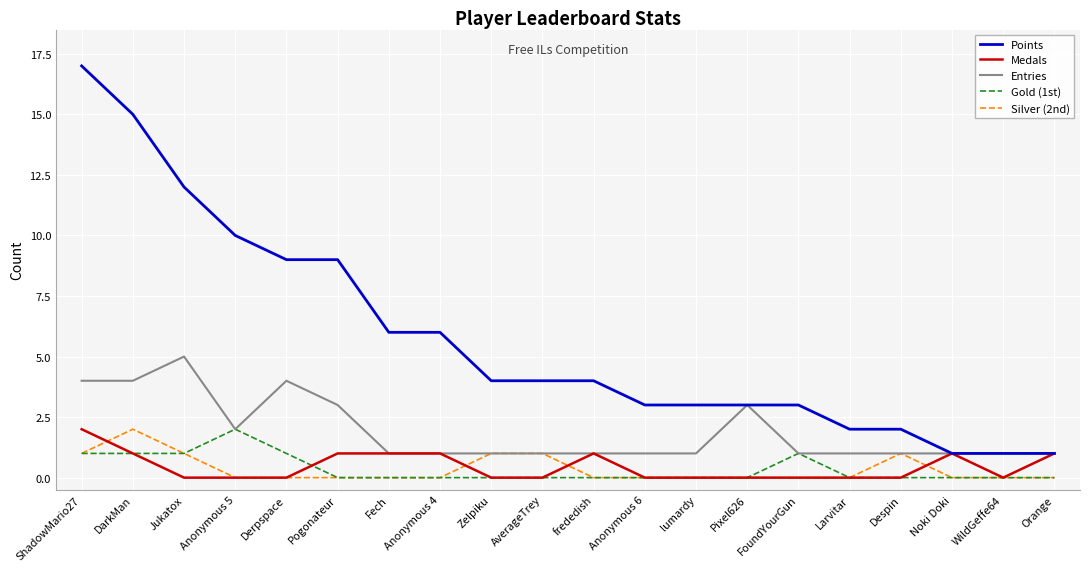

Which series changed the most between ShadowMario27 and FoundYourGun?

Points